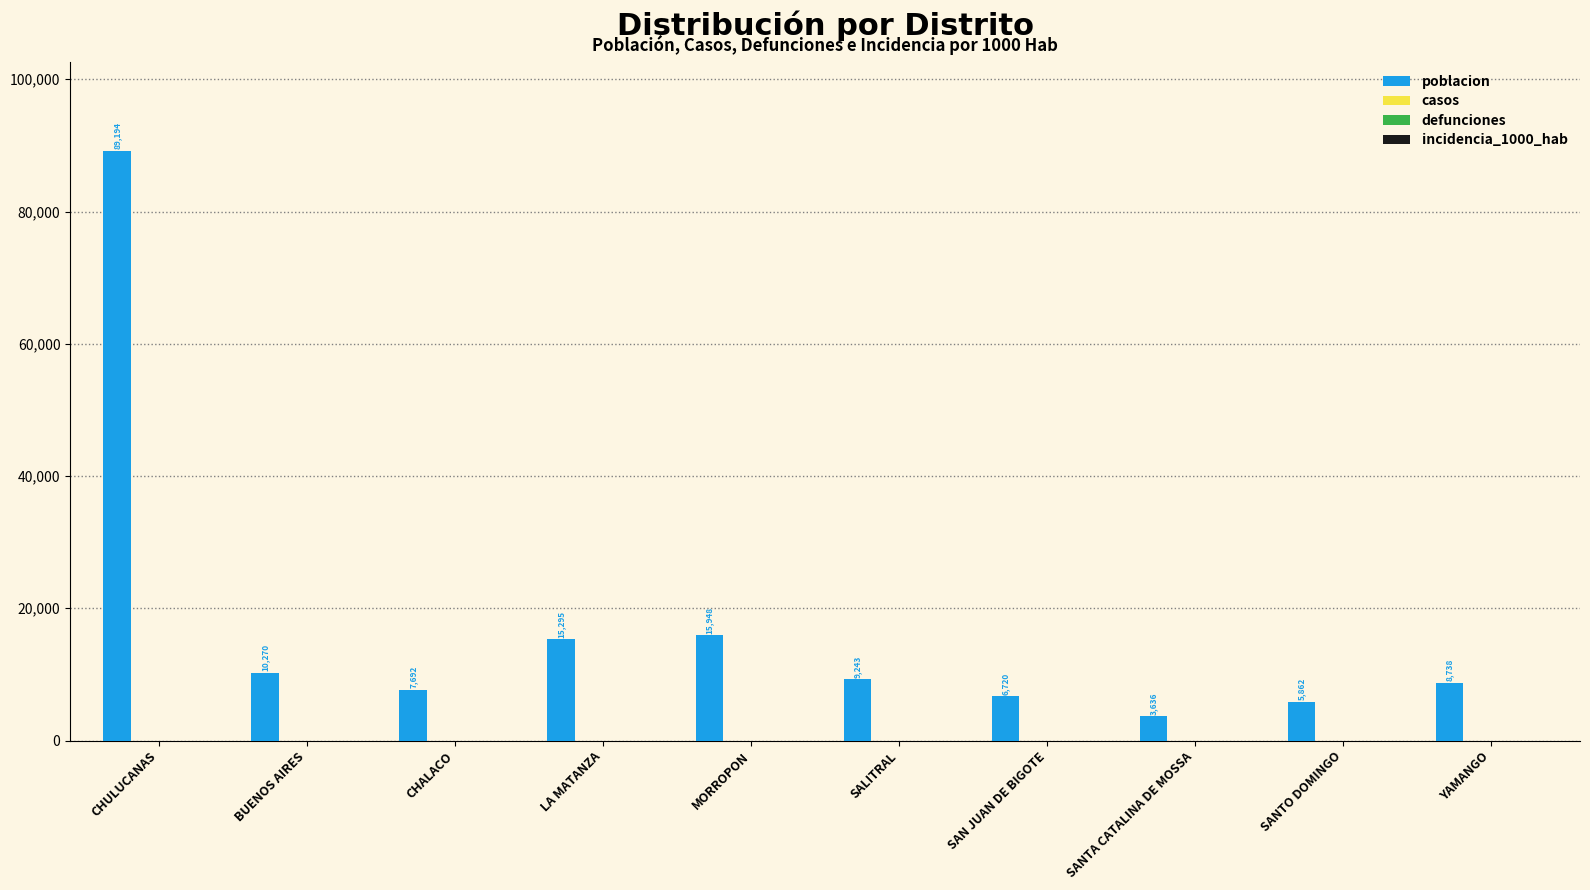

What is the minimum value shown in the chart?

3636